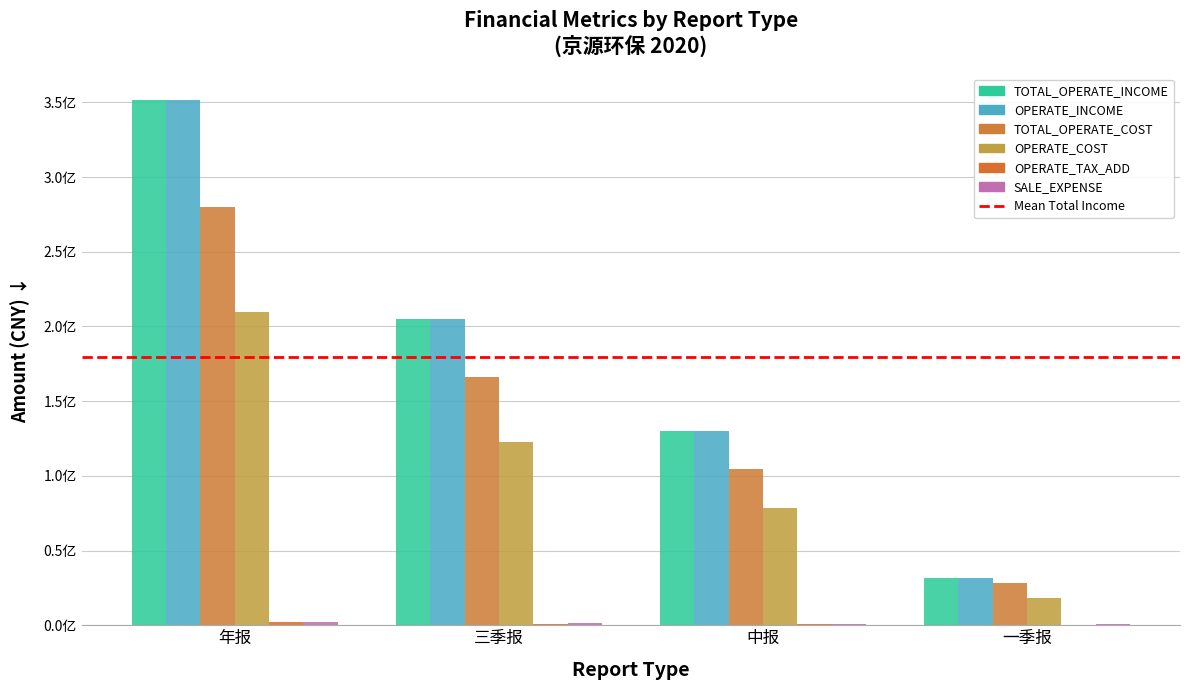

What is the maximum value for TOTAL_OPERATE_INCOME?

351790744.9